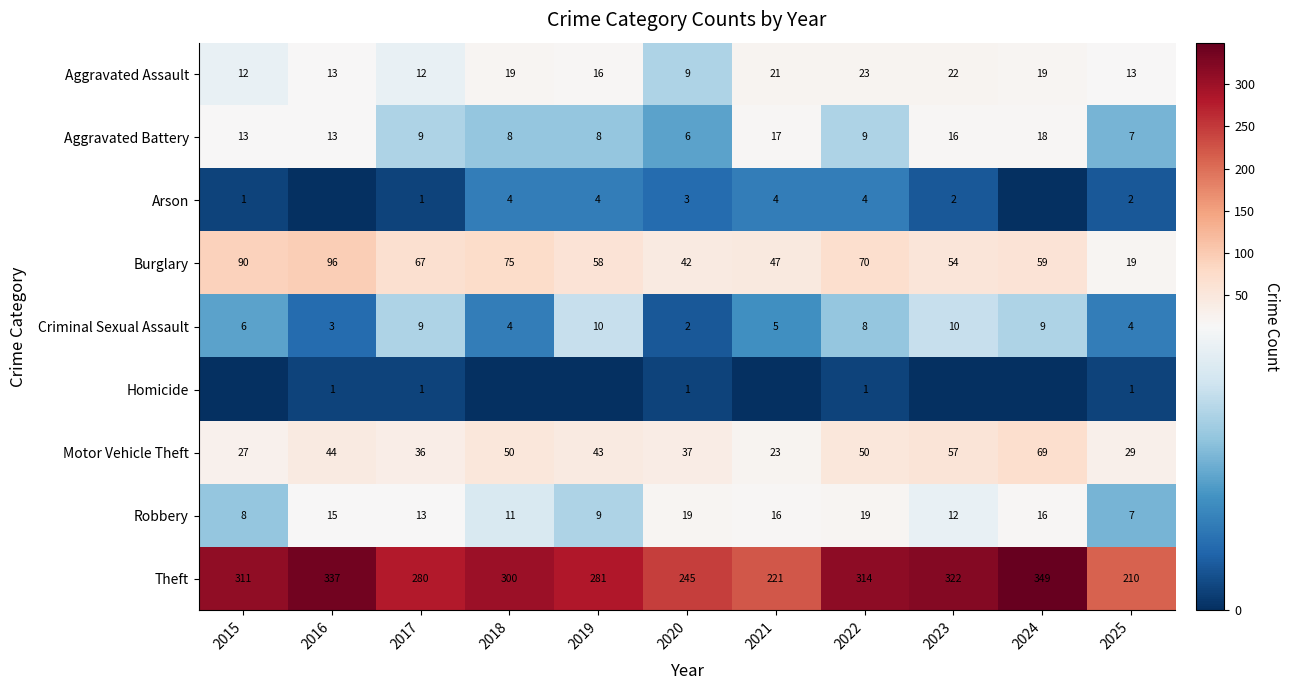

What is the total value across all series at 2015?

468